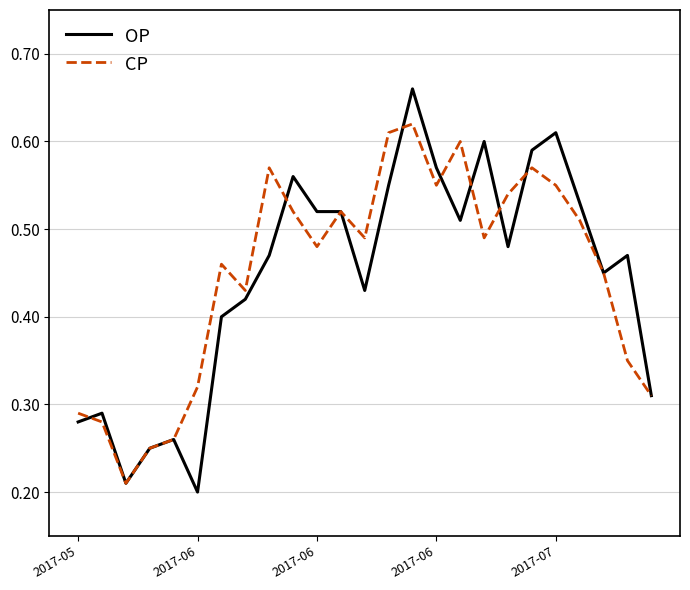

How many lines are shown in the chart?

2